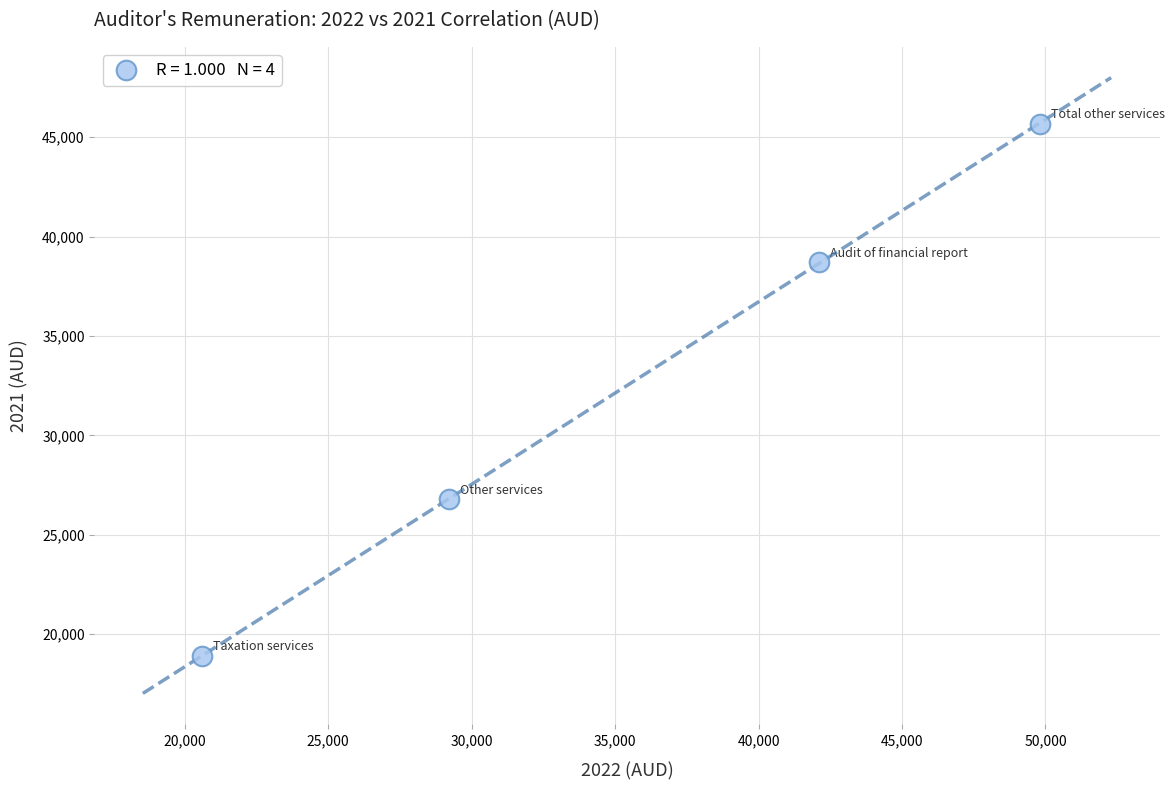

What is the average Y value?

32515